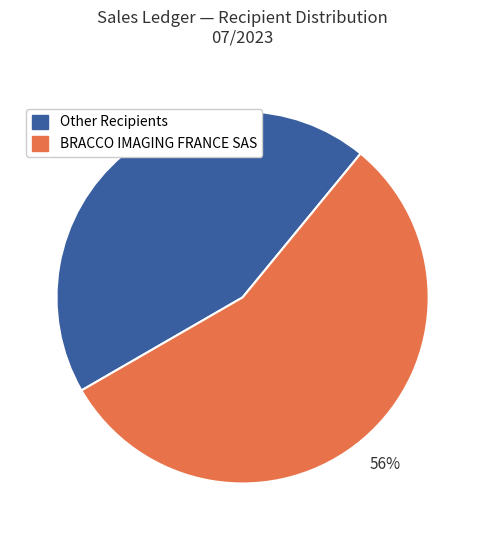

Is there any slice that represents more than half of the pie?

Yes